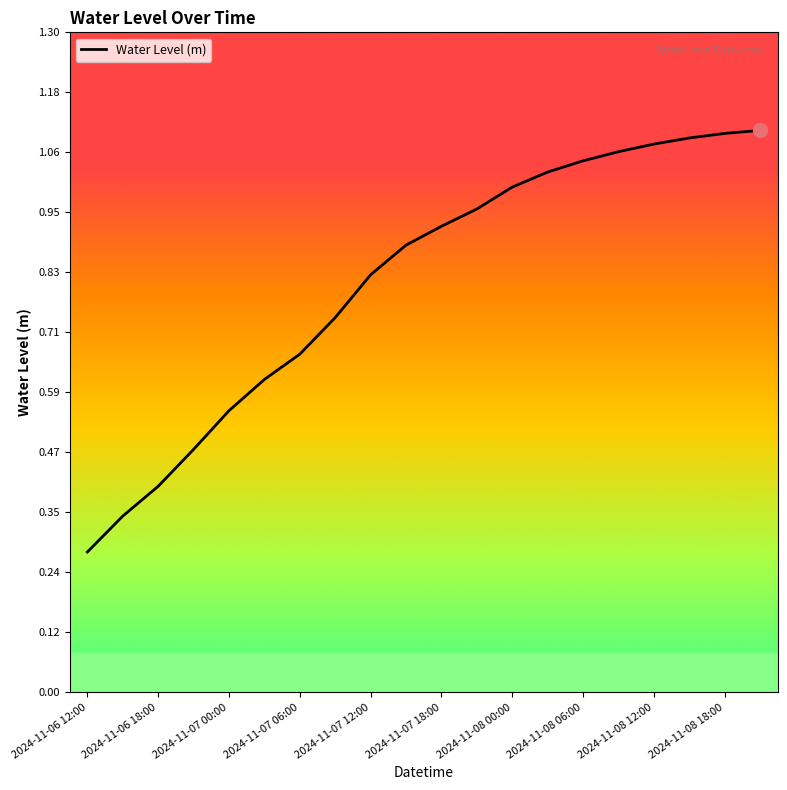

At which category does the chart reach its peak across all series?

19